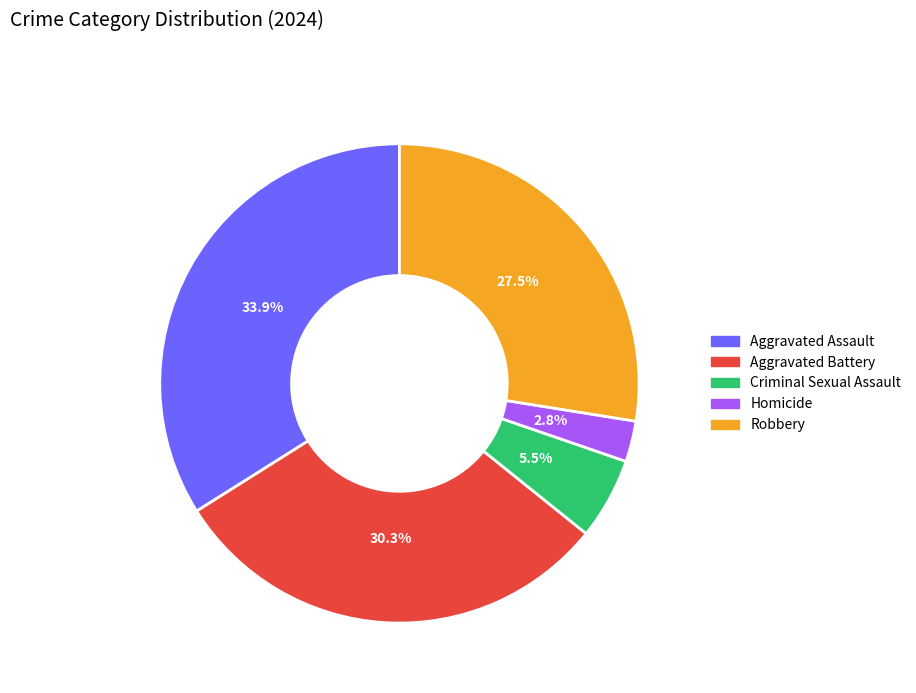

Rank the categories by value from lowest to highest.

Homicide, Criminal Sexual Assault, Robbery, Aggravated Battery, Aggravated Assault